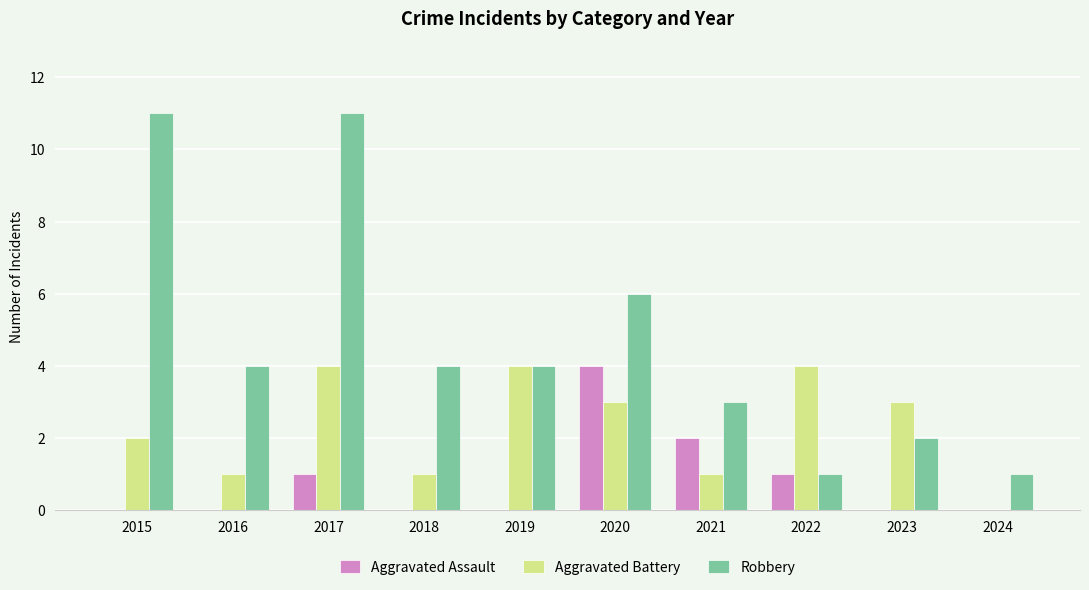

At which label does Aggravated Battery first exceed 3?

2017